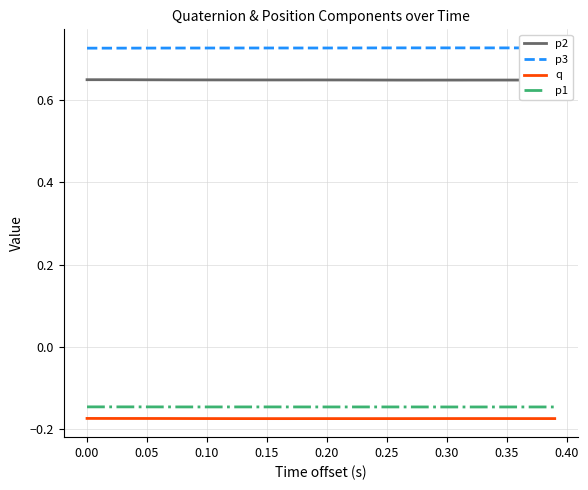

How many series are shown in this chart?

4